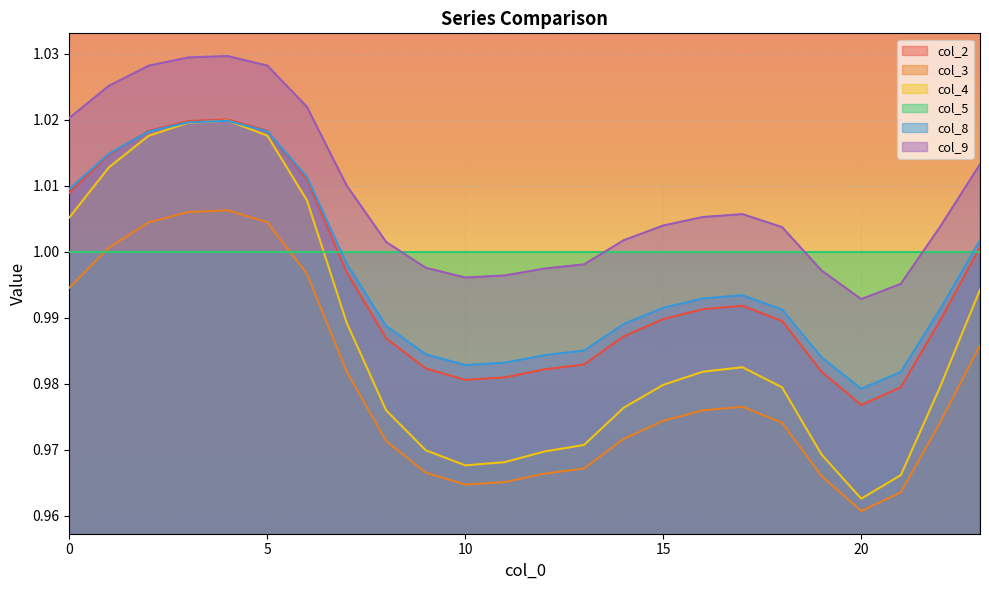

At which category does col_8 reach its first local valley?

10